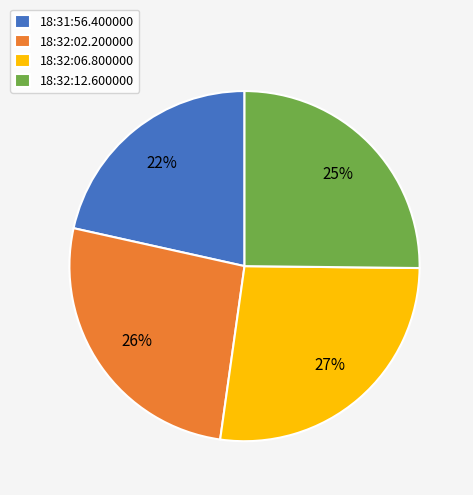

True or false: 18:32:12.600000 accounts for 36% of the total.

False